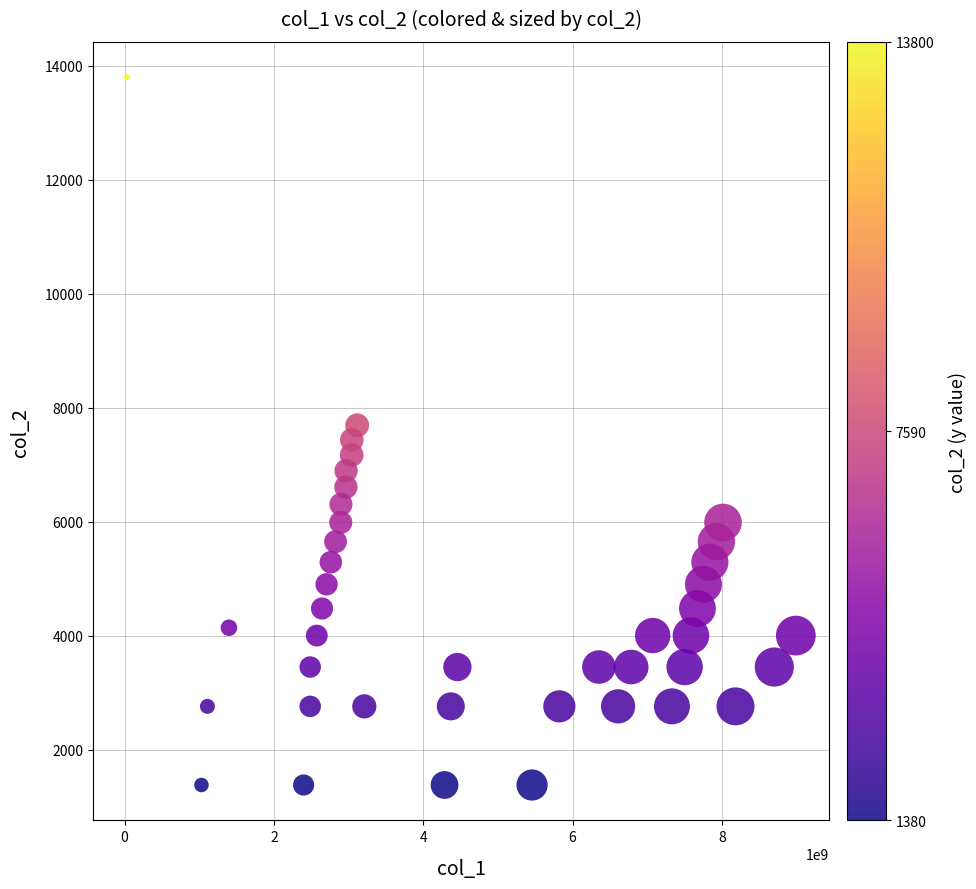

What is the range of X values (max minus min)?

8961045997